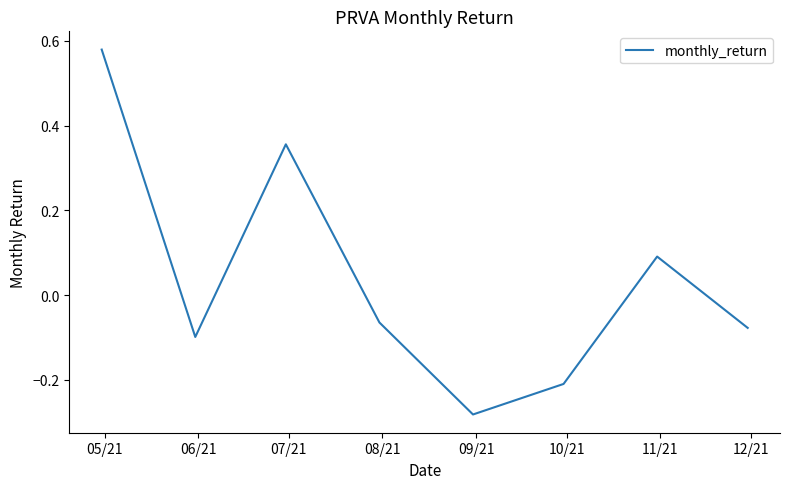

True or false: the data has more than 1 interior local peaks.

True